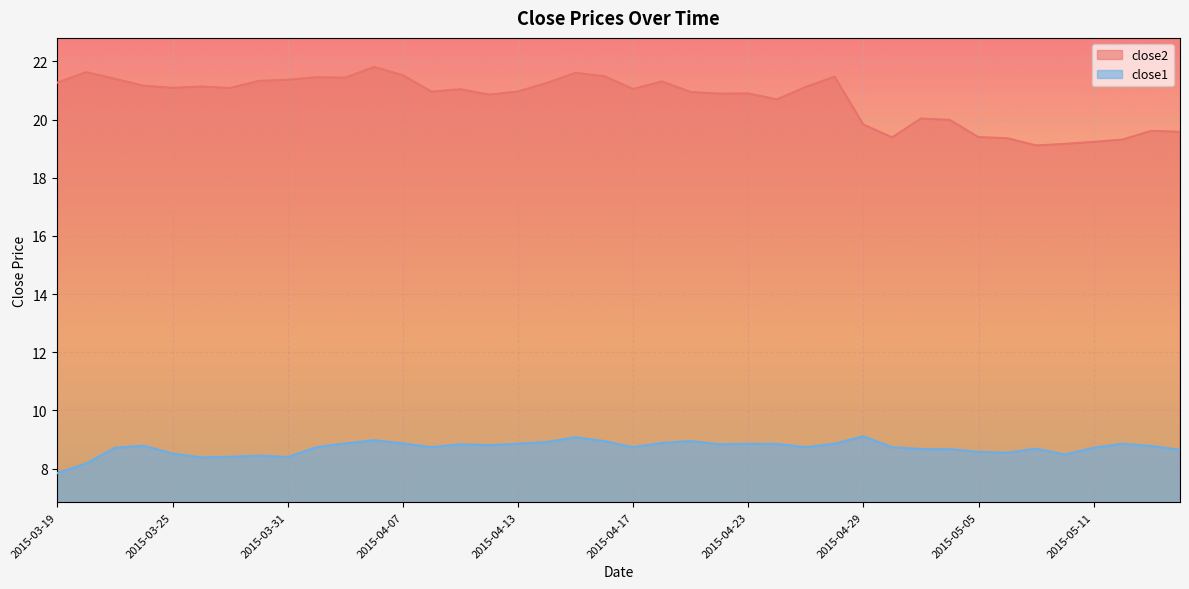

How many distinct data groups are displayed?

2